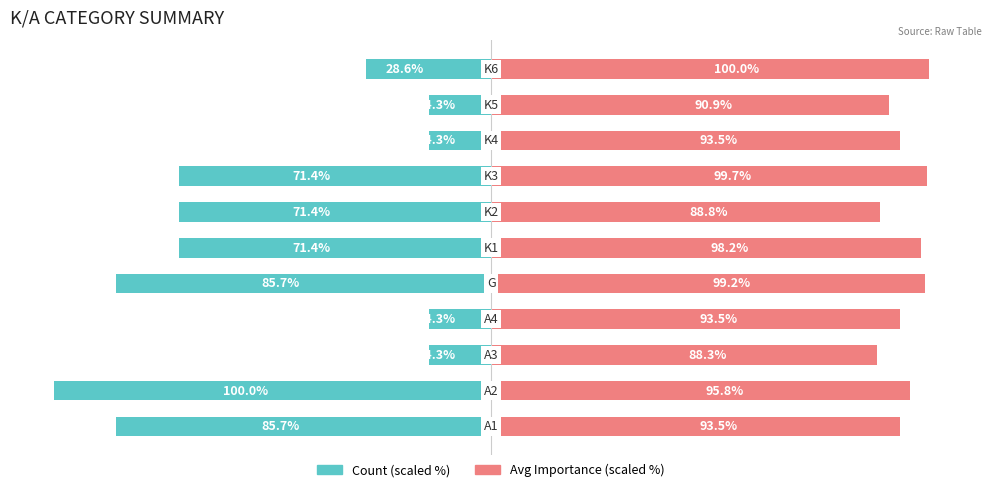

Reading right to left, what are all the values shown in this chart?

Count (scaled): -28.6	-14.3	-14.3	-71.4	-71.4	-71.4	-85.7	-14.3	-14.3	-100.0	-85.7
Avg Importance (scaled): 100.0	90.9	93.5	99.7	88.8	98.2	99.2	93.5	88.3	95.8	93.5